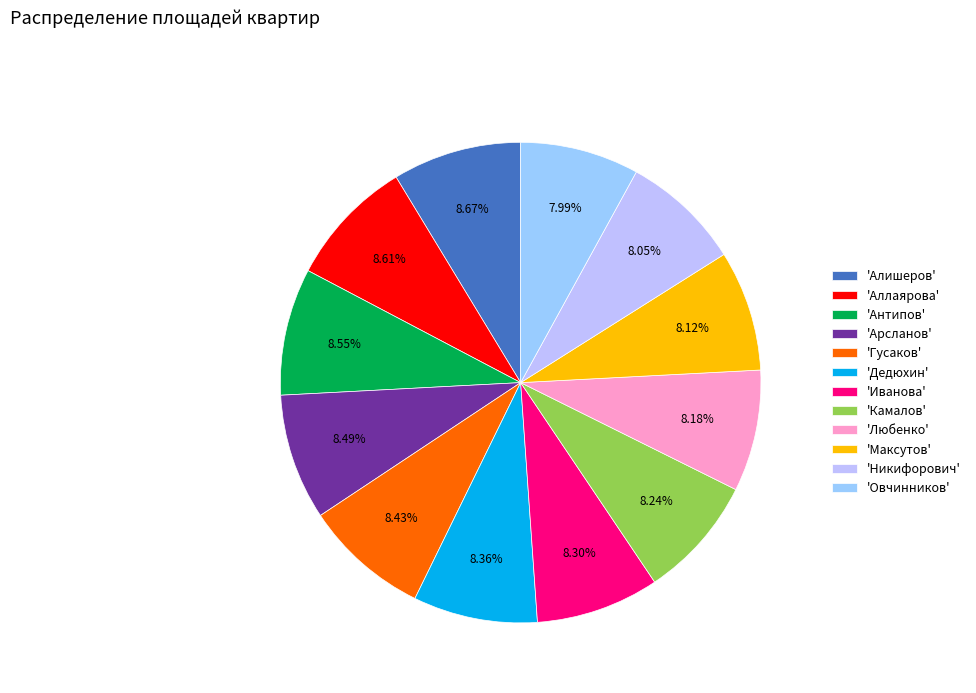

Do 'Любенко' and 'Антипов' together represent more than half of the pie?

No